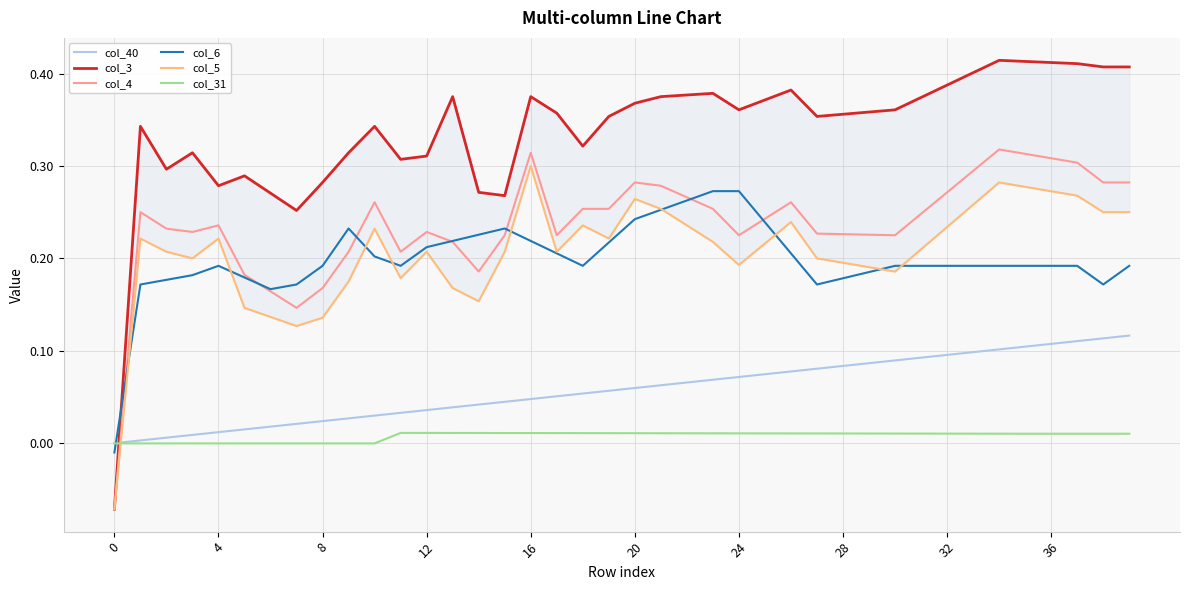

Where is the first local maximum for col_31?

11